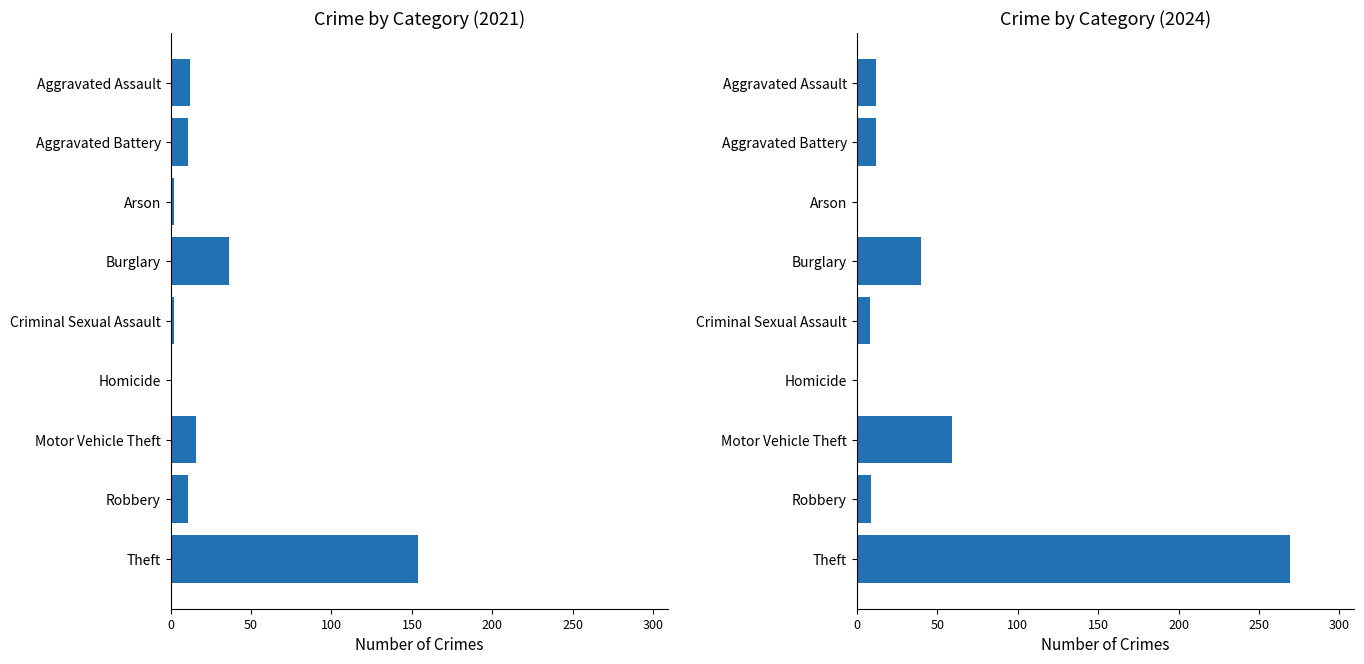

True or false: 2022 has a value of 63 at Burglary.

False